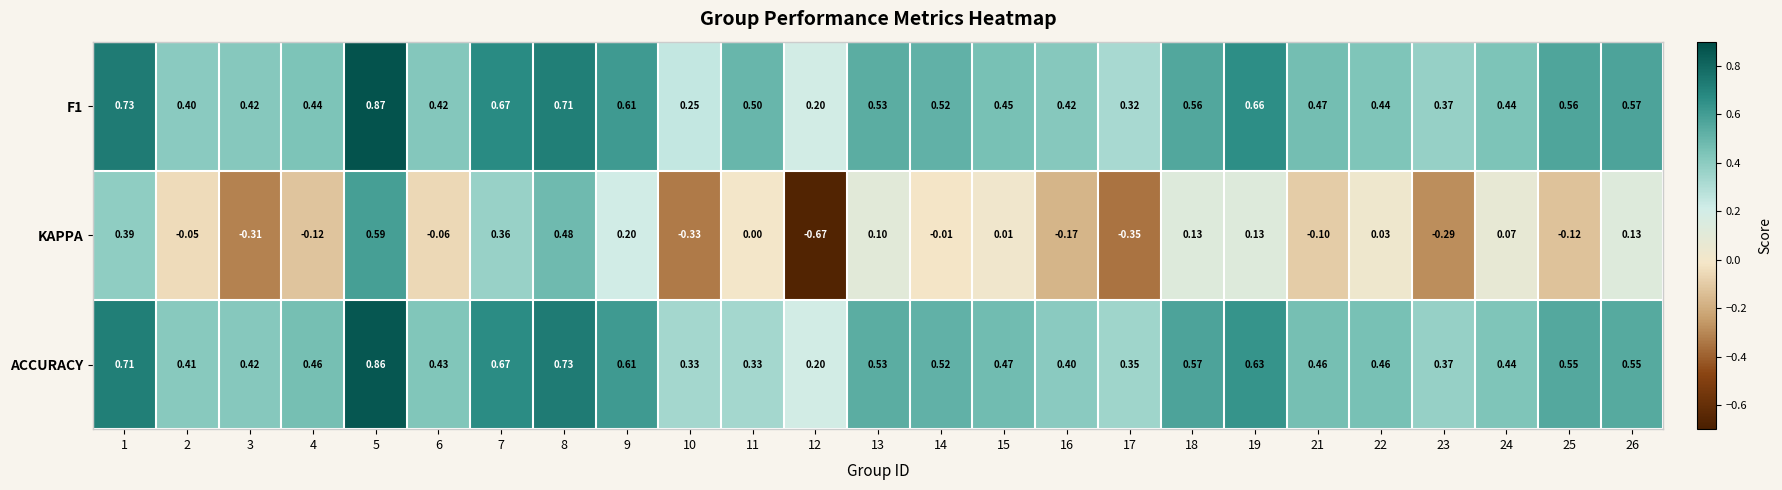

Is the value of F1 at 16 greater than the value of KAPPA at 9?

Yes